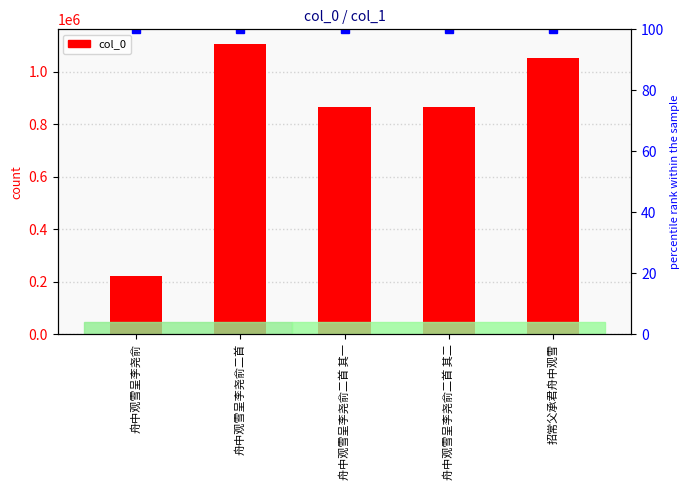

How many categories are shown in the chart?

5